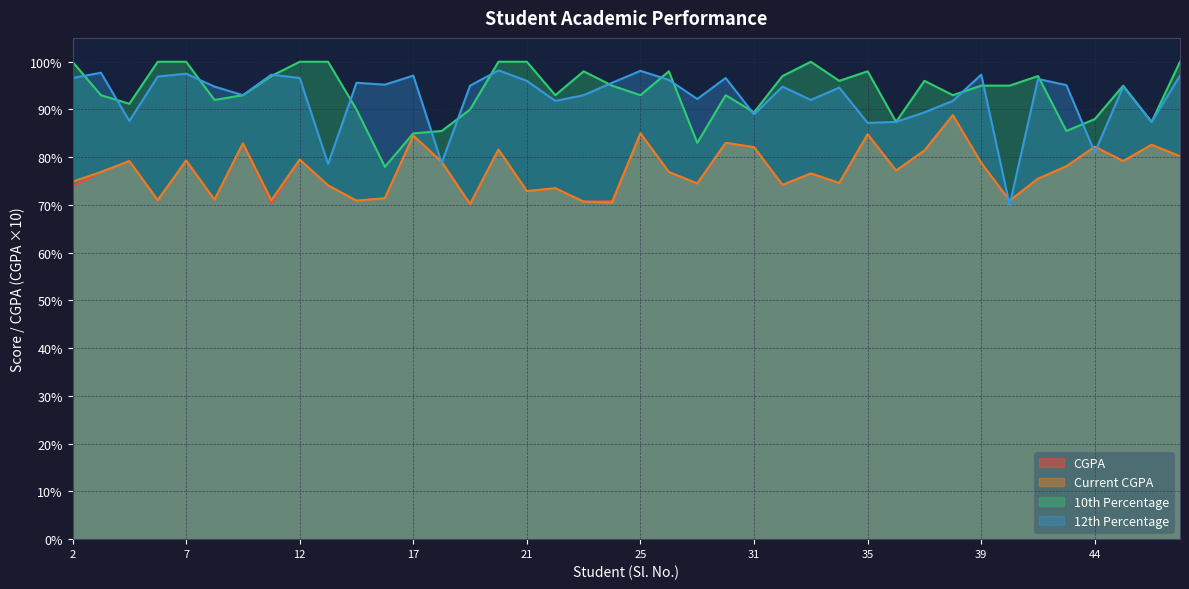

At which category is the sum across all series the highest?

38